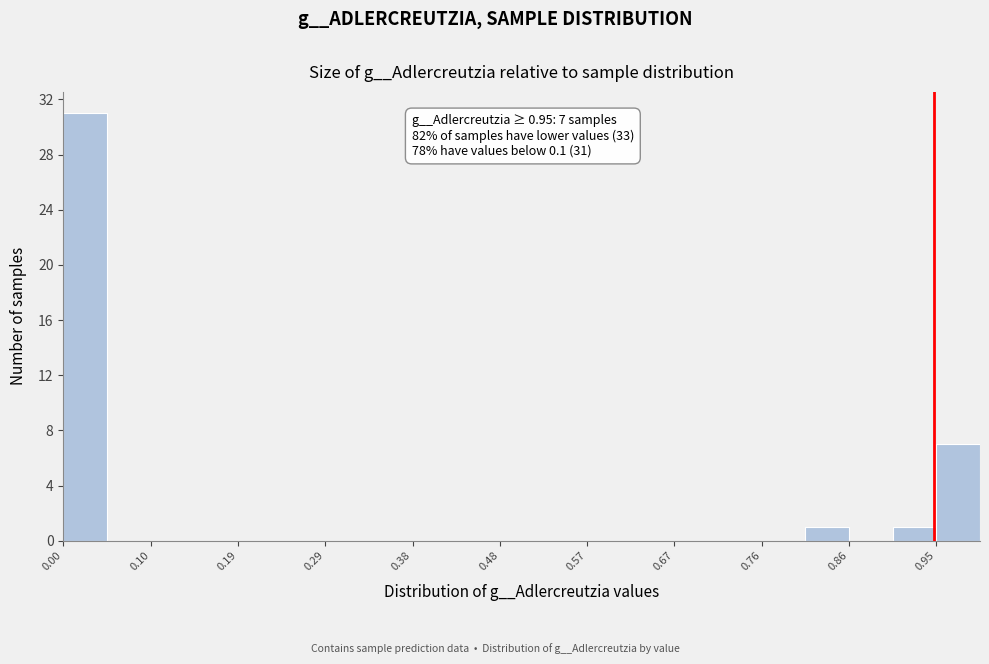

Over which range of the x-axis is the bar tallest?

0.00 to 0.05